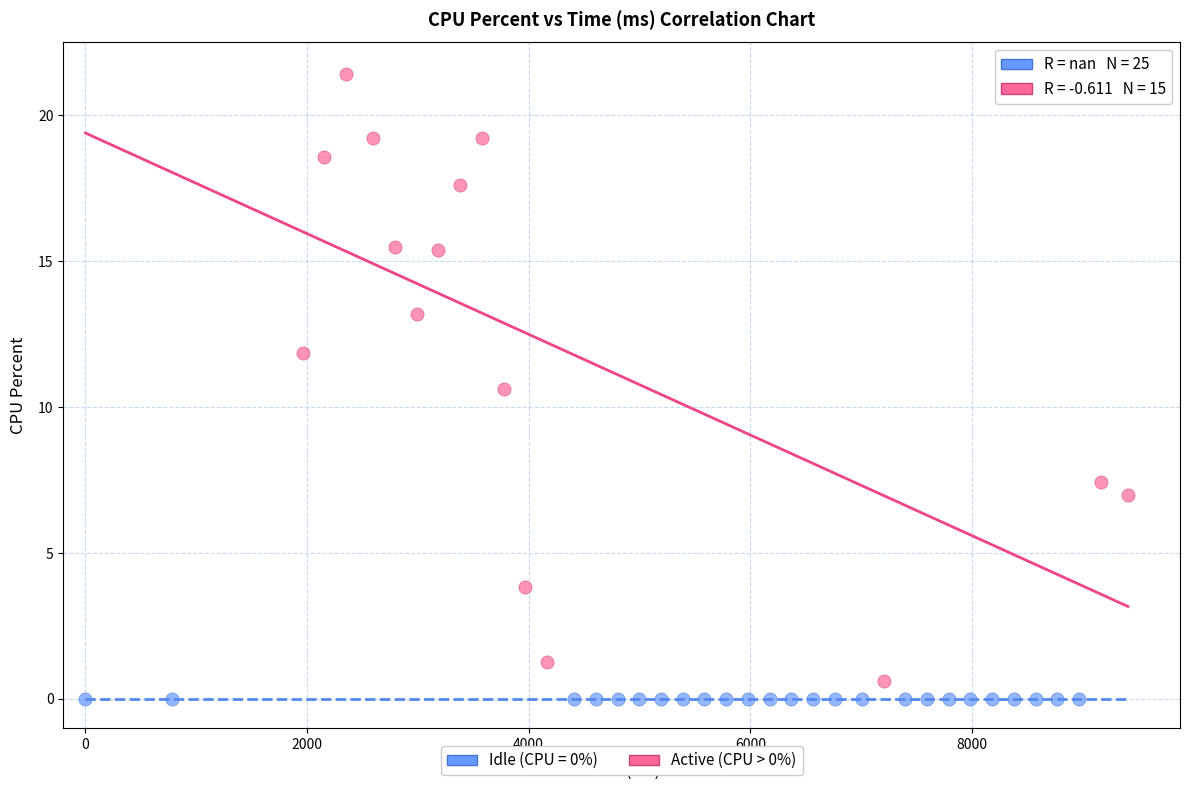

Which series reaches the maximum Y coordinate?

Active (CPU > 0%)